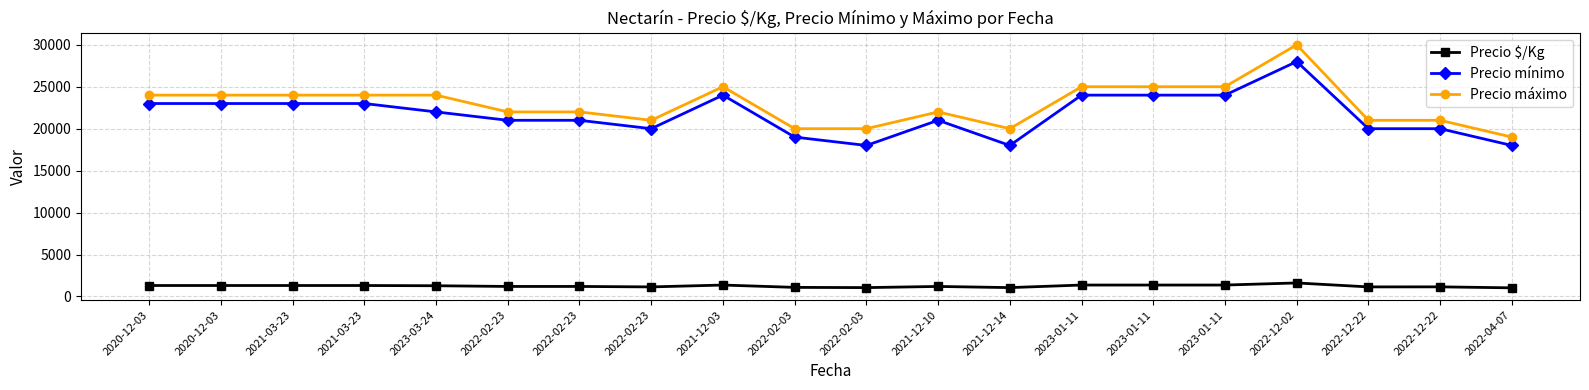

True or false: Precio $/Kg has more than 0 points higher than both neighbors.

True